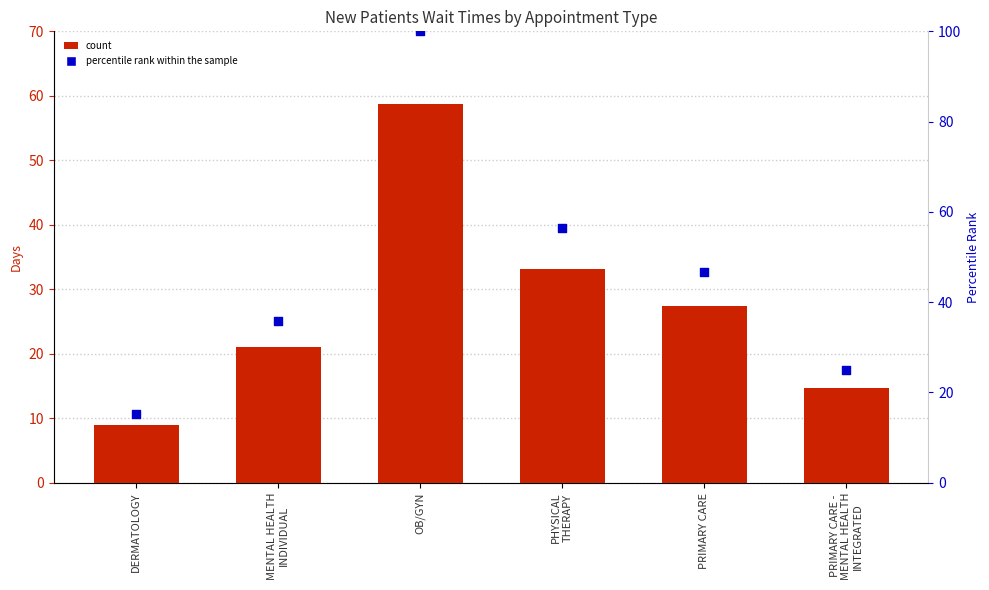

Is the value of NewPatients at DERMATOLOGY greater than the value of percentile rank within the sample at DERMATOLOGY?

No